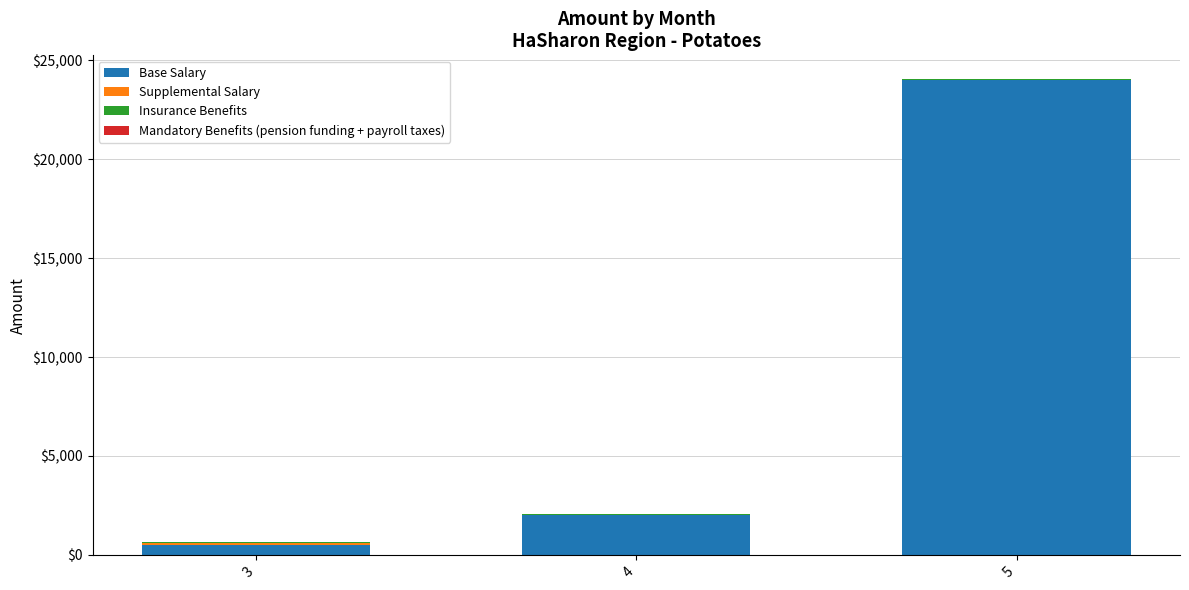

Does the chart contain stacked bars?

Yes